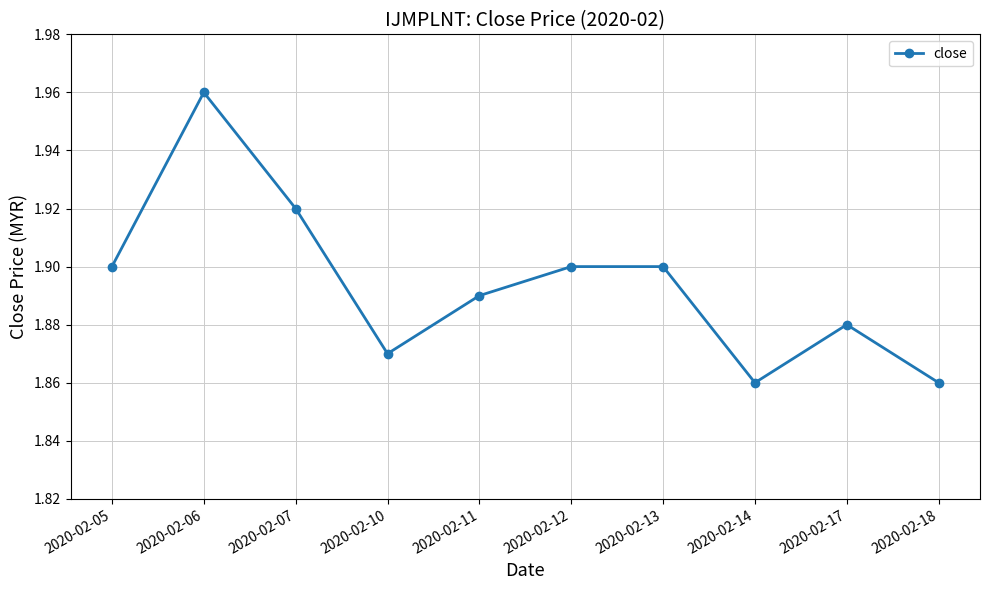

How many lines are shown in the chart?

1